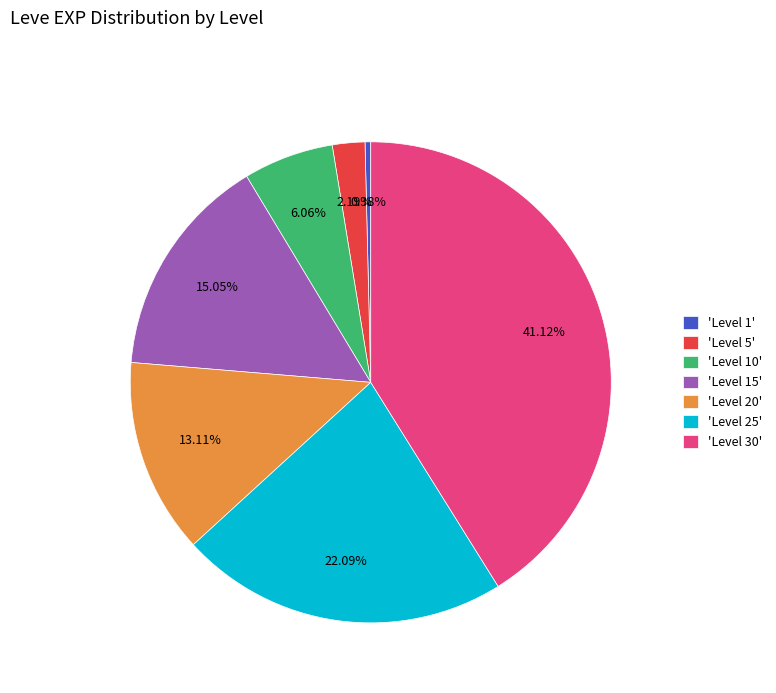

Is the sum of 'Level 20' and 'Level 25' greater than half?

No